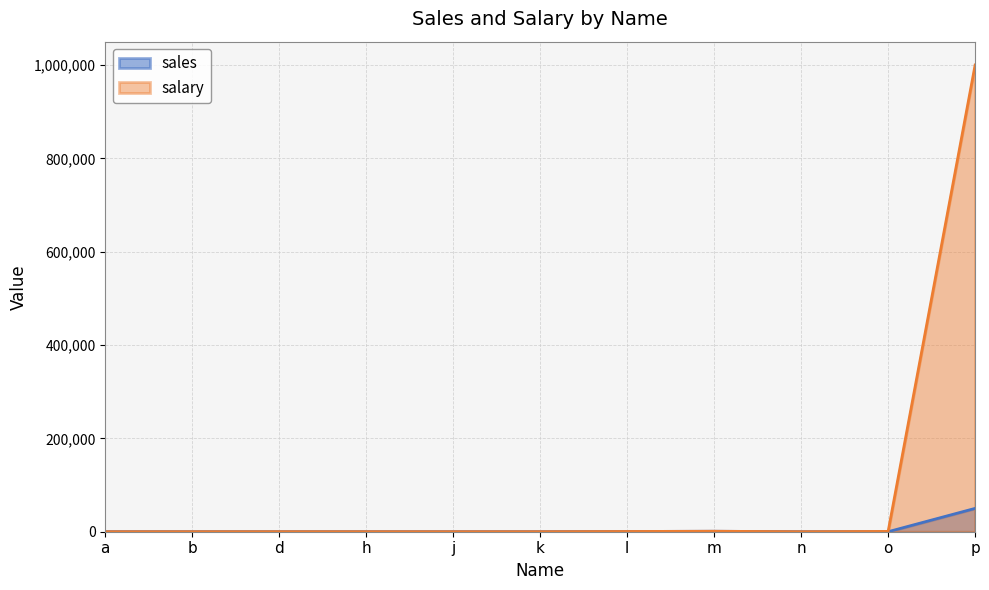

How many interior local valleys does the salary series have?

2